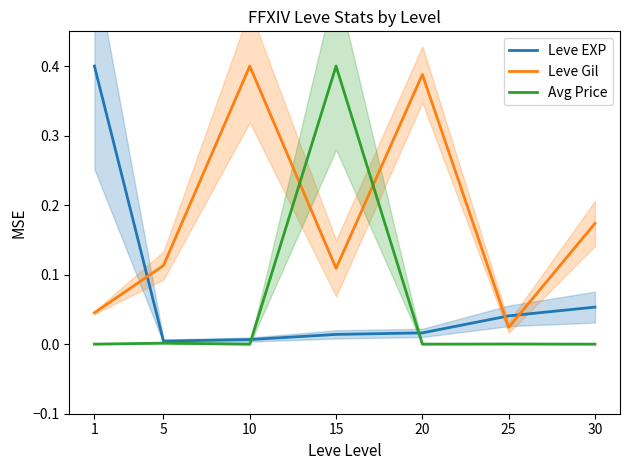

What is the total value across all series at 20?

0.4